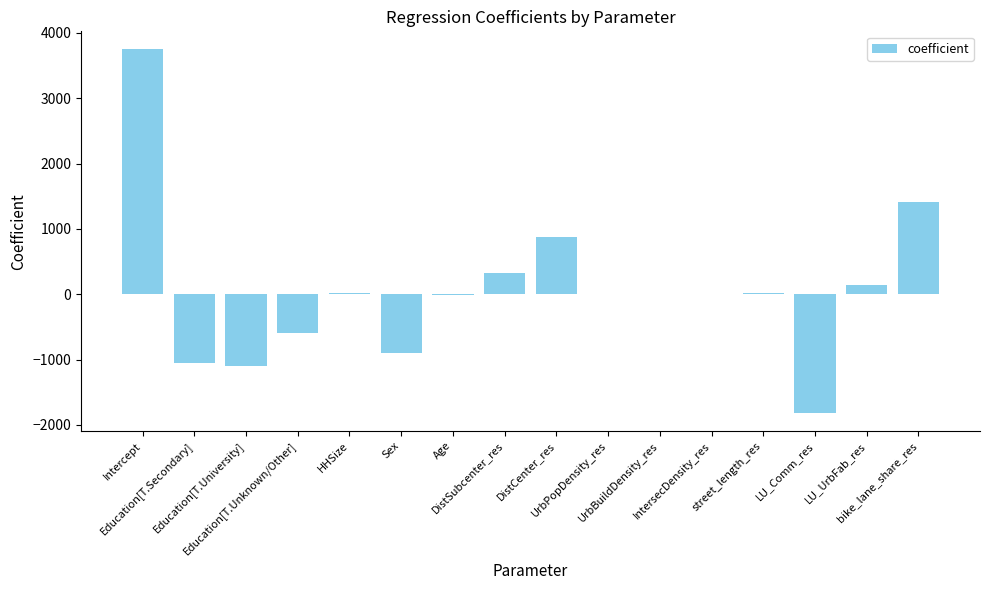

What is the average value?

65.3